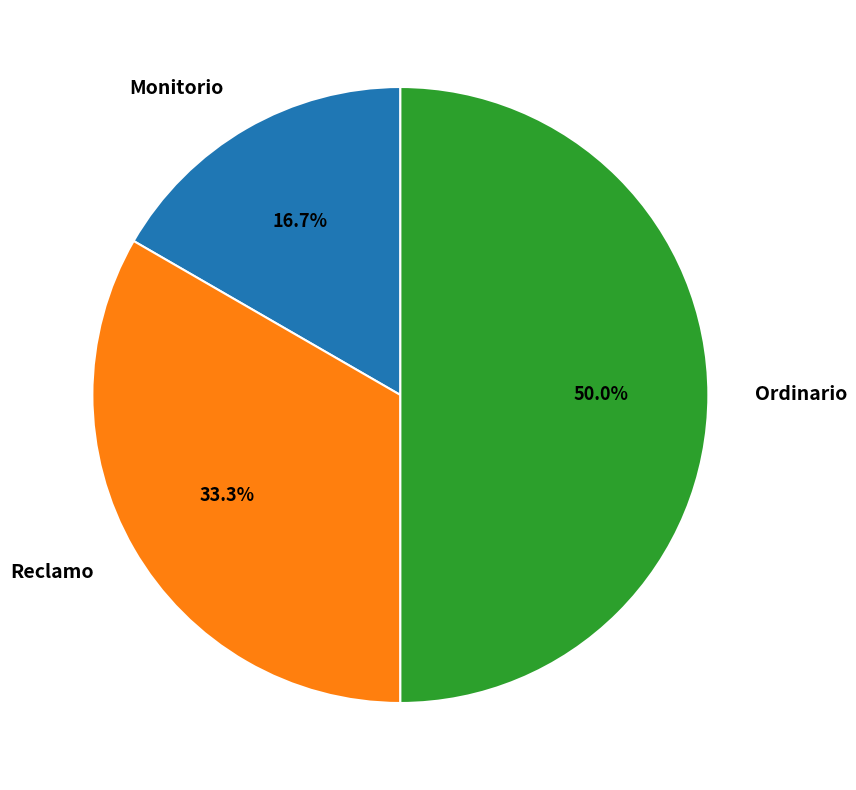

Combined, what portion of the pie is Reclamo and Monitorio?

50.0%